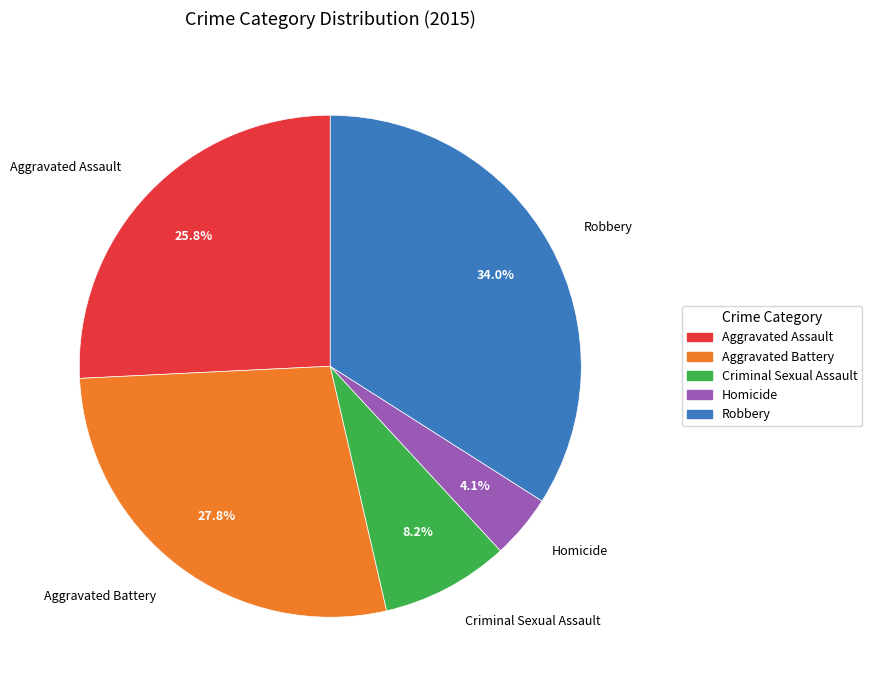

To the nearest percent, what is the average slice percentage?

20%